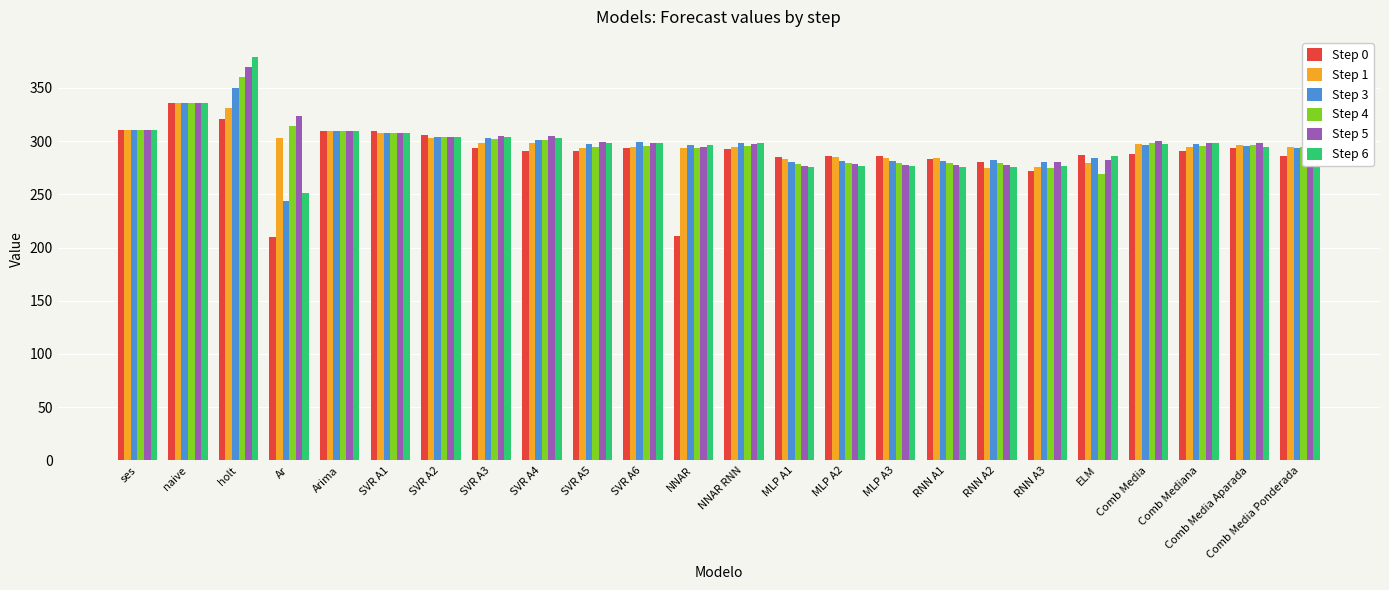

What is the difference between the second highest and second lowest values in the Step 0 series?

110.2